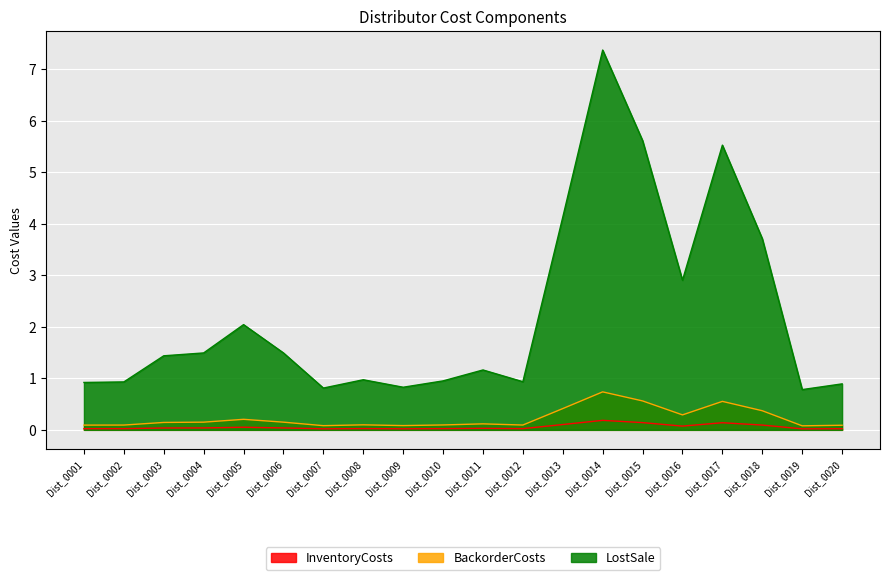

Is it true that LostSale equals 1.3 at Dist_0007?

False